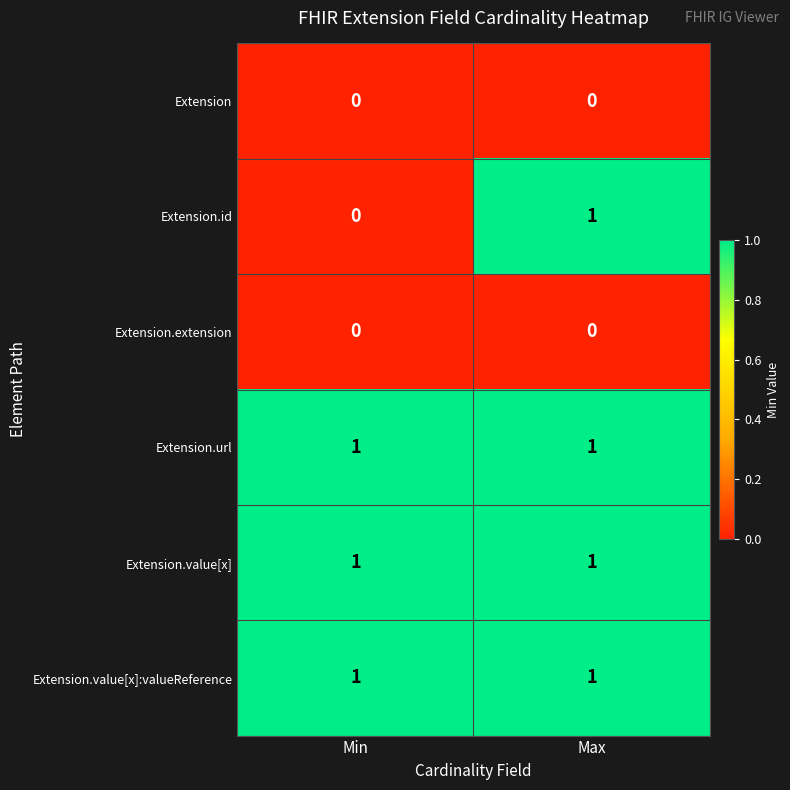

Which series has the largest range (max minus min)?

Extension.id